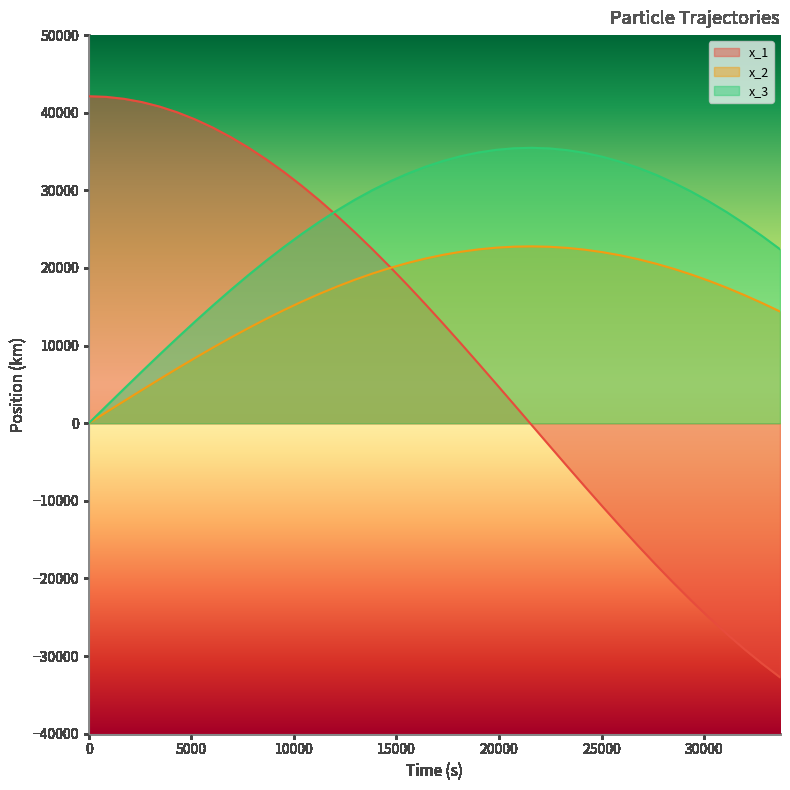

What is the value of the x_2 point at the 34th from the left?

19892.2